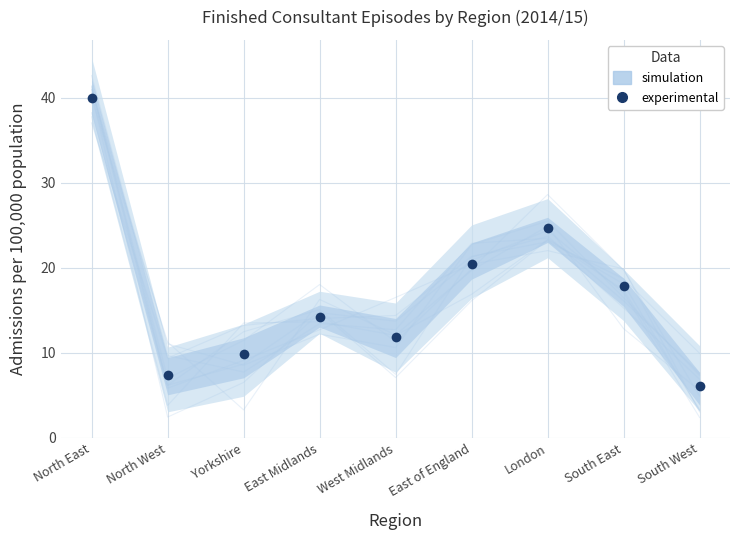

List the labels in order of value, largest first.

North East, London, East of England, South East, East Midlands, West Midlands, Yorkshire, North West, South West